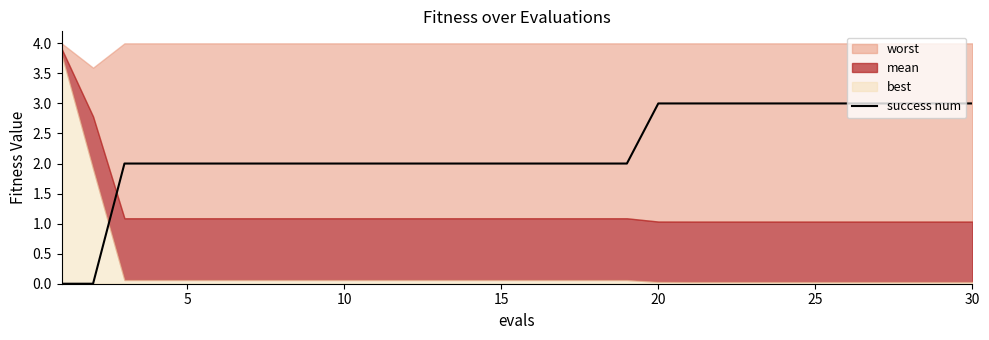

Between 15 and 29, which is larger?

29